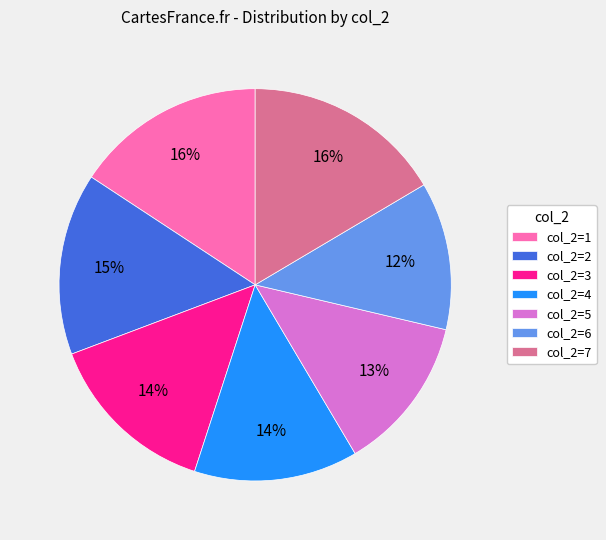

Combined, do col_2=2 and col_2=5 account for over 50%?

No